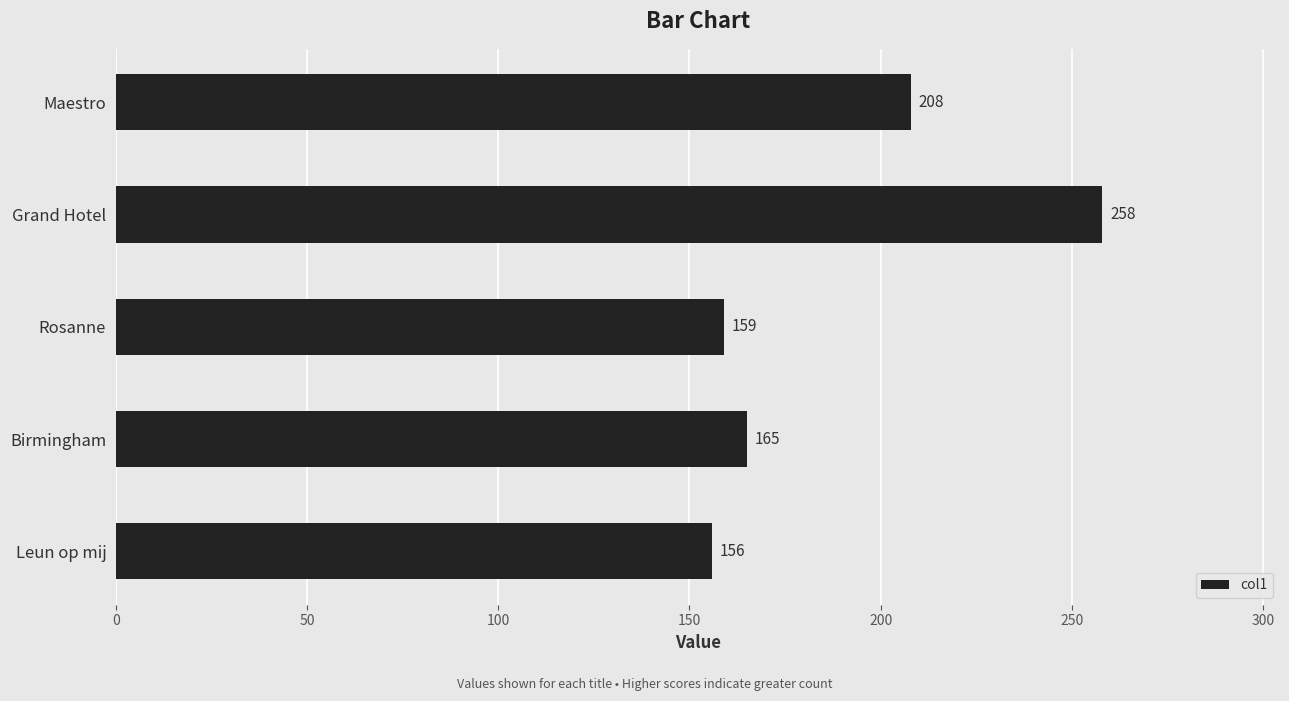

What is the greatest value displayed?

258